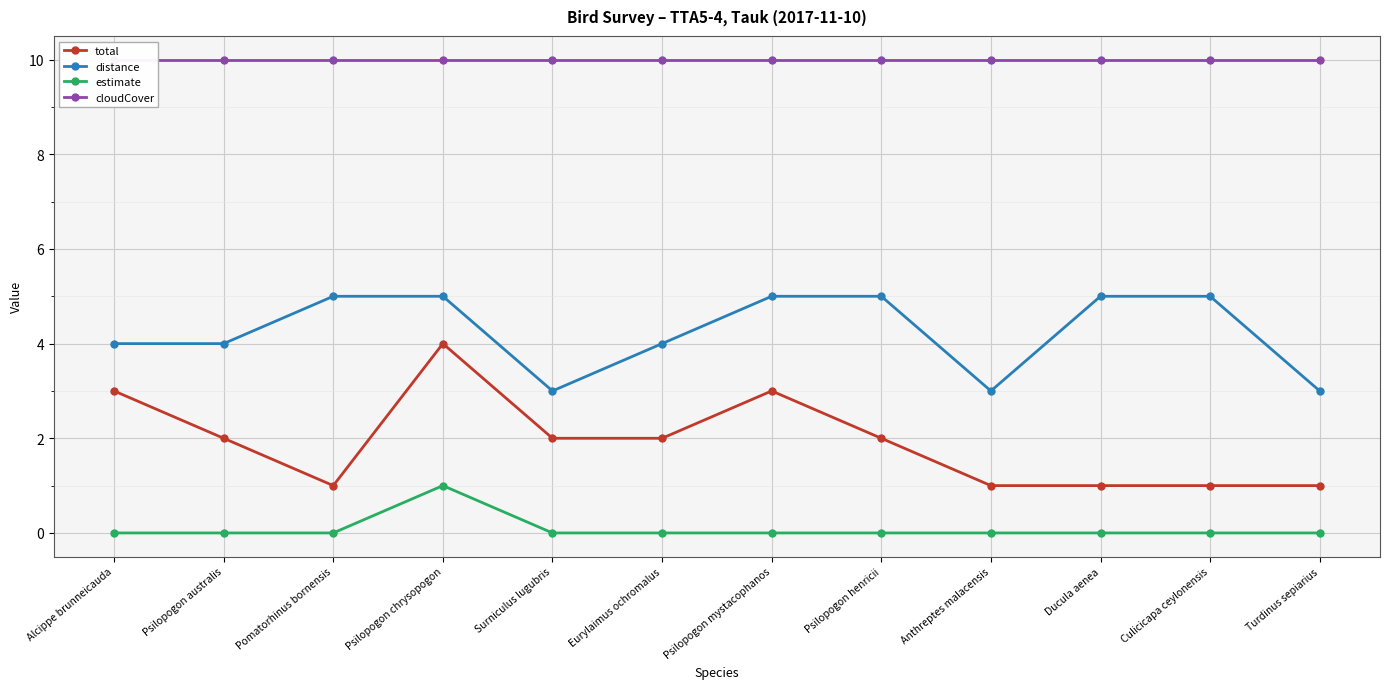

True or false: estimate and total cross at least once.

False